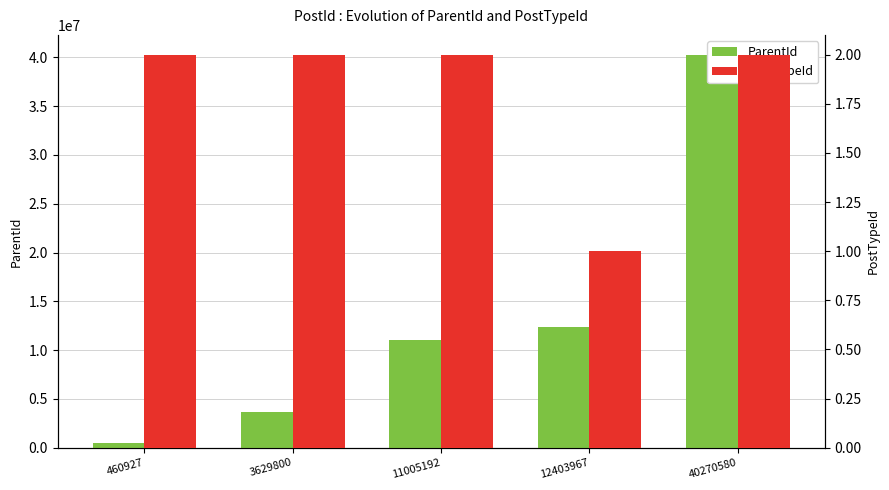

At which label does ParentId reach its peak?

40270580